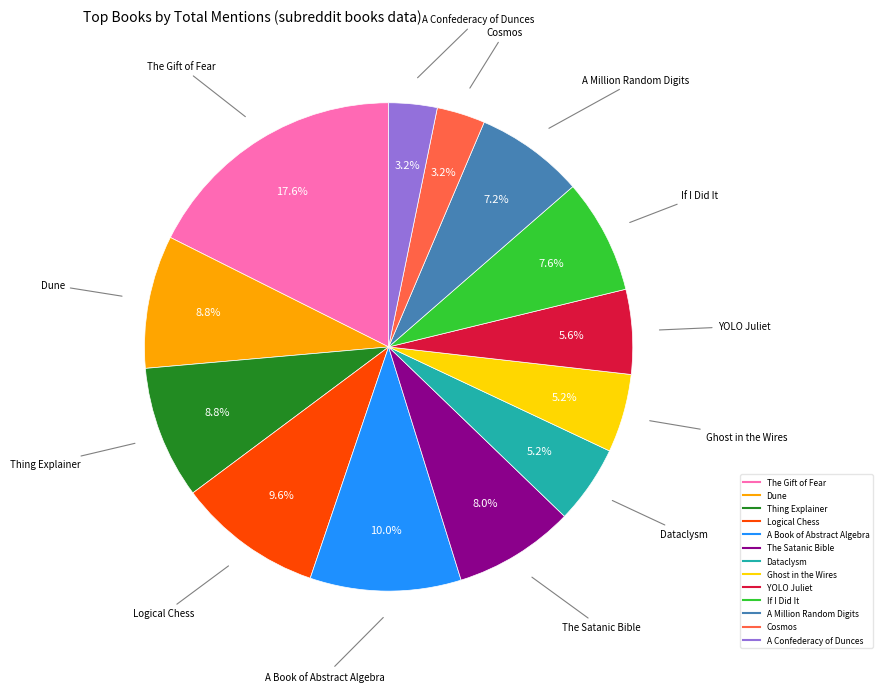

Which category has the biggest portion of the pie?

The Gift of Fear